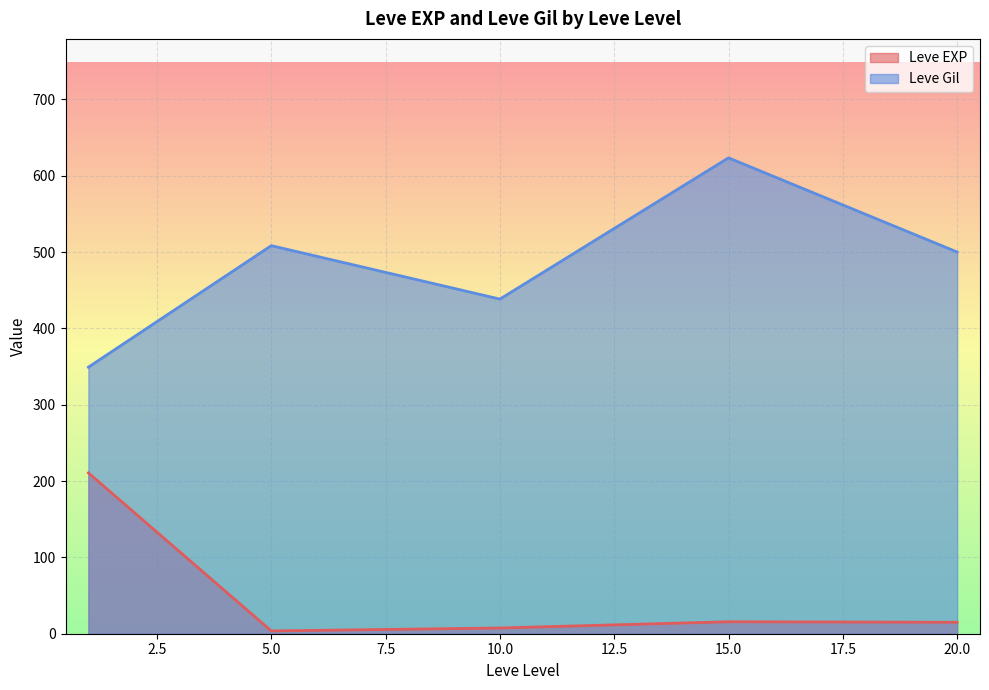

True or false: Leve EXP and Leve Gil intersect in this chart.

False